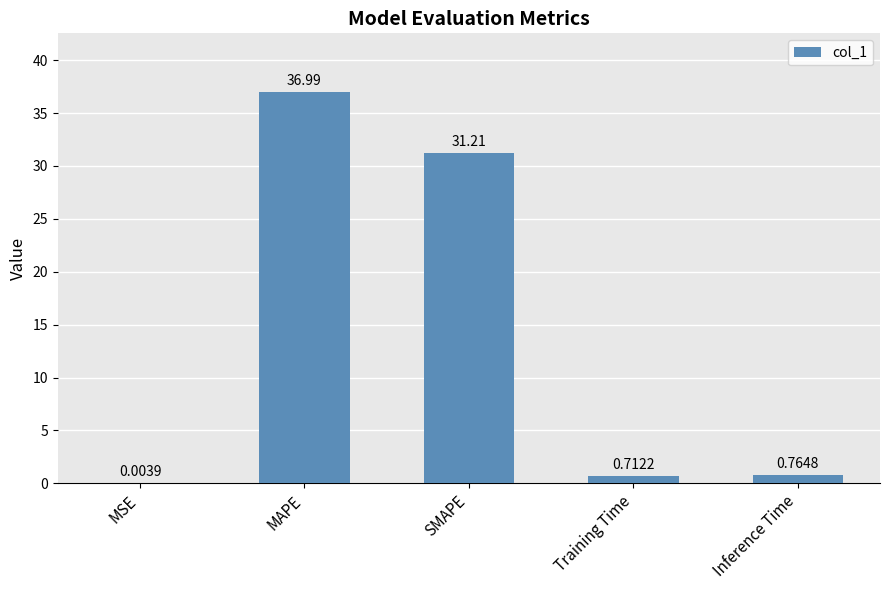

Read the value at SMAPE.

31.2